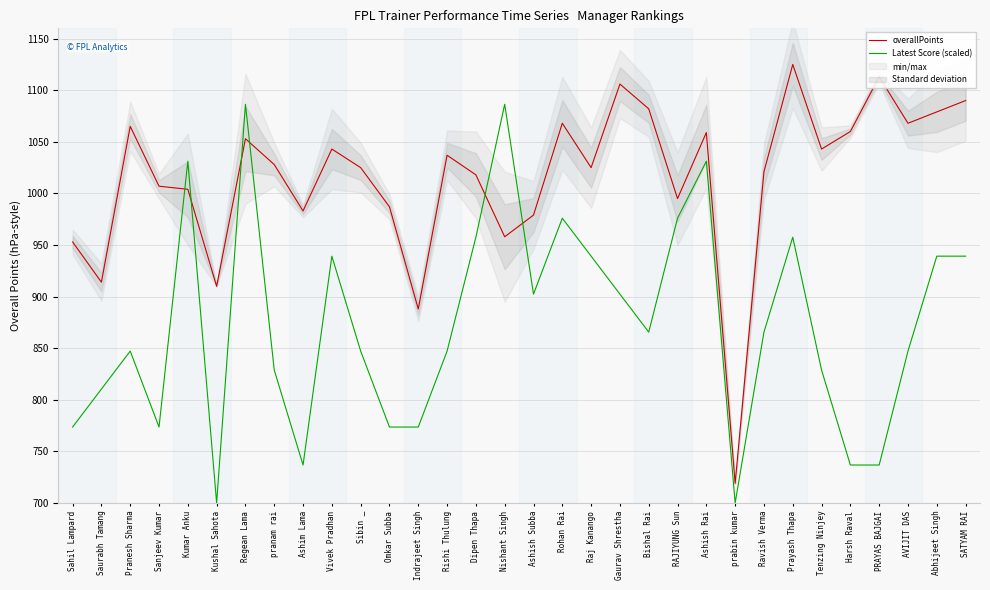

What is the label of the 24th point from the right?

Ashim Lama